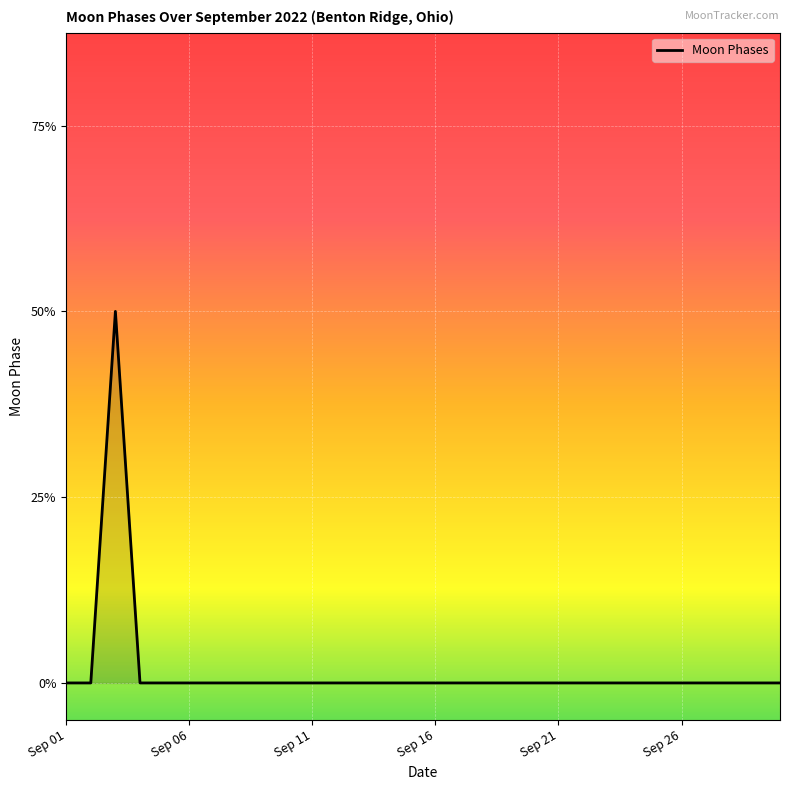

Does the chart display data point markers on the line(s)?

No